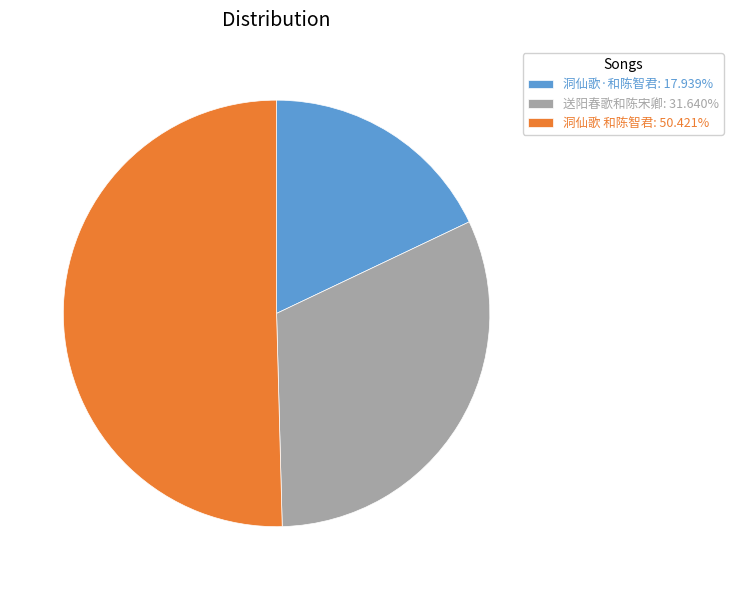

Combined, do 洞仙歌·和陈智君: 17.939% and 洞仙歌 和陈智君: 50.421% account for over 50%?

Yes